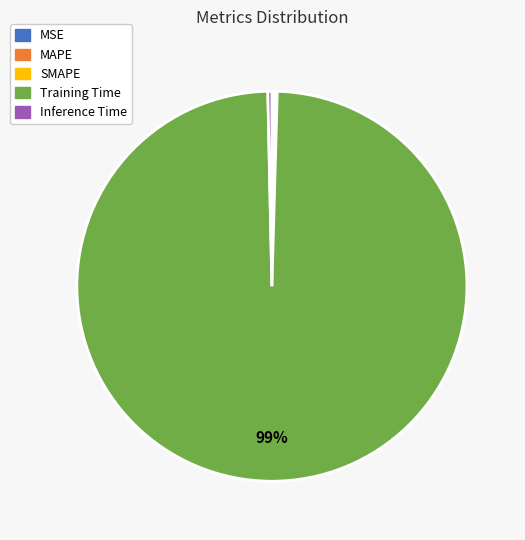

To the nearest percent, what is the average slice percentage?

20%